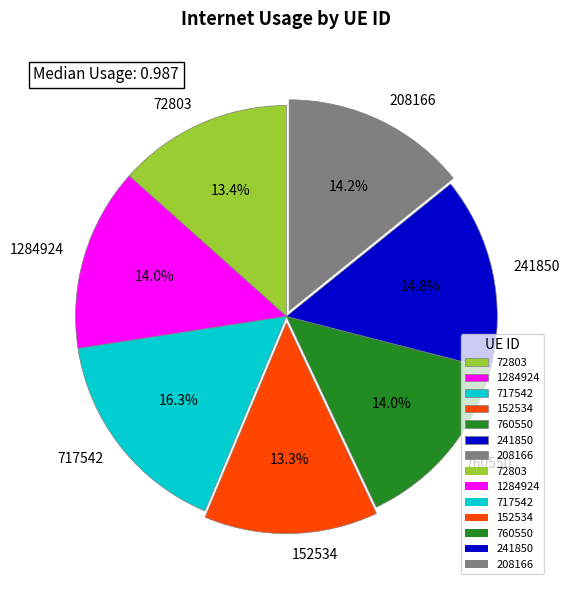

Count the number of slices in the pie.

7